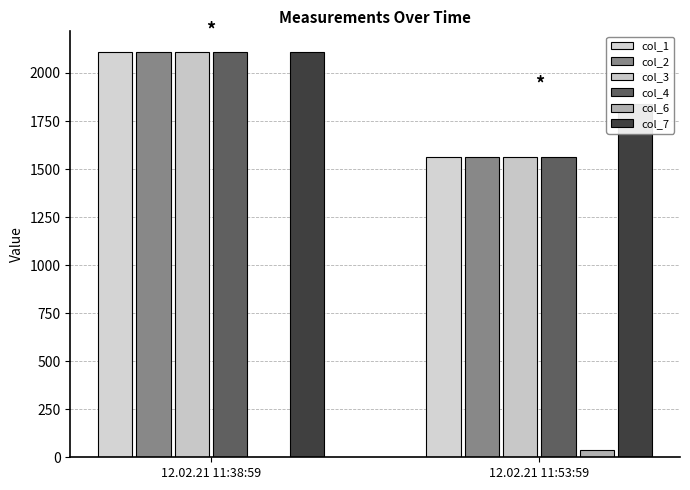

What is the difference between the col_7 values at 12.02.21 11:53:59 and 12.02.21 11:38:59?

274.3